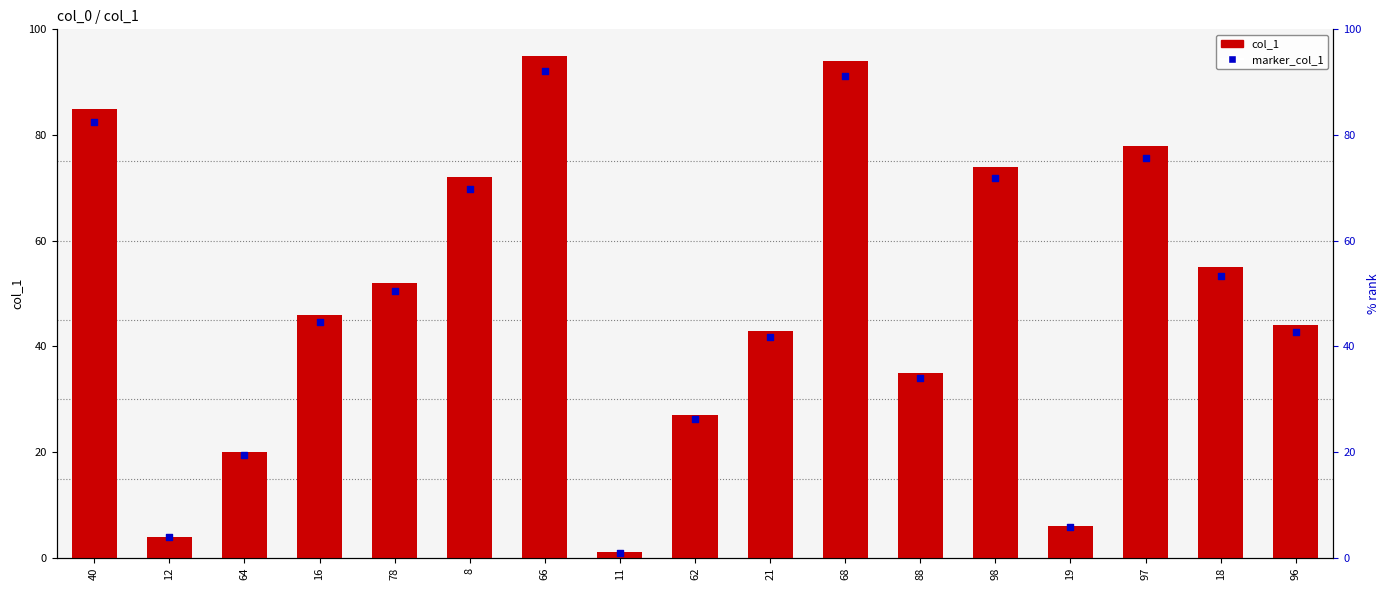

At how many categories does at least one series exceed 41?

11